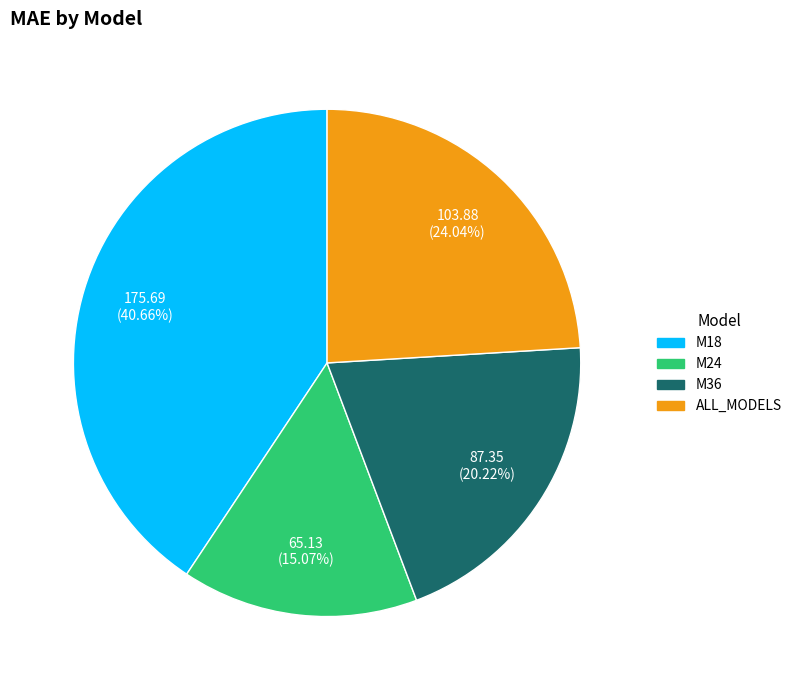

Is there any slice that represents more than half of the pie?

No